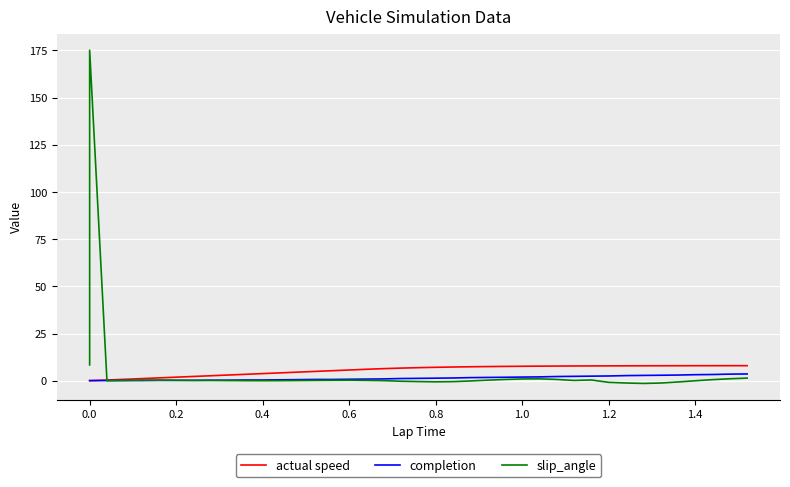

Is the value of completion at 0.6 greater than the value of actual speed at 0.8?

No